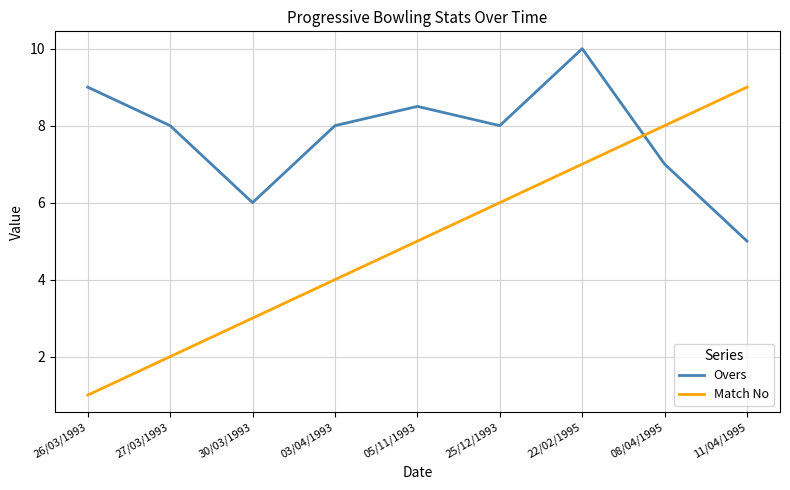

How many interior local peaks does the Overs series have?

2